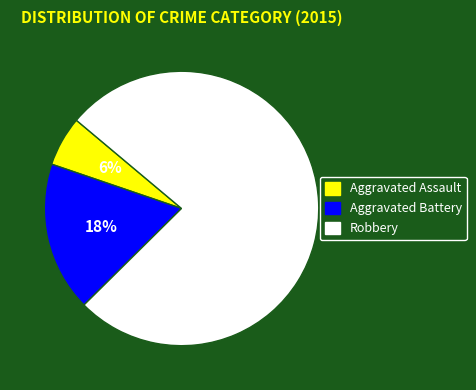

Does Aggravated Battery represent more than half of the total?

No